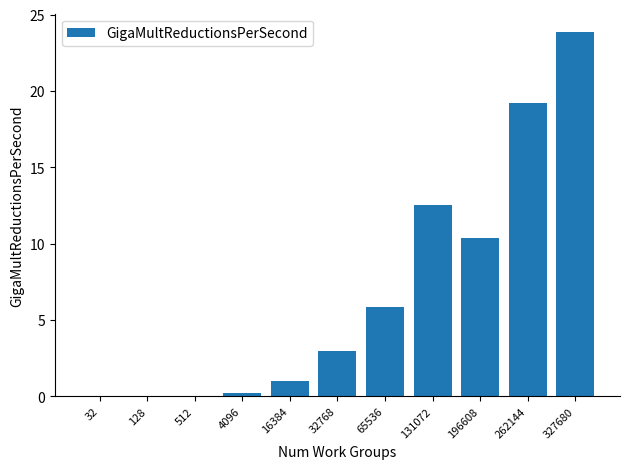

Are the bars grouped side by side (vs. stacked)?

No